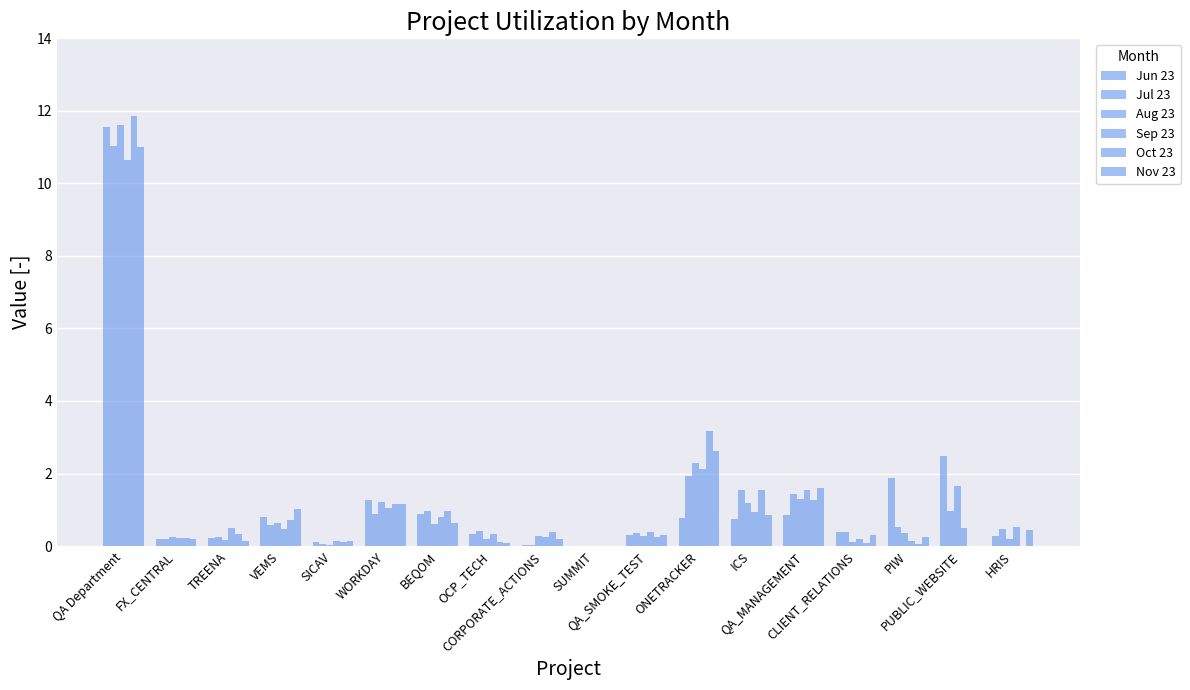

How many data points does each series have?

18